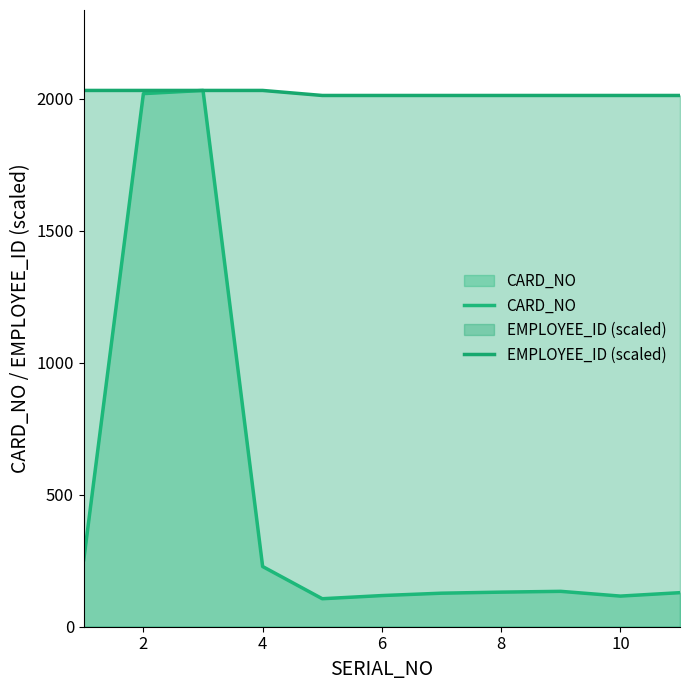

How many interior local peaks does the EMPLOYEE_ID (scaled) series have?

3